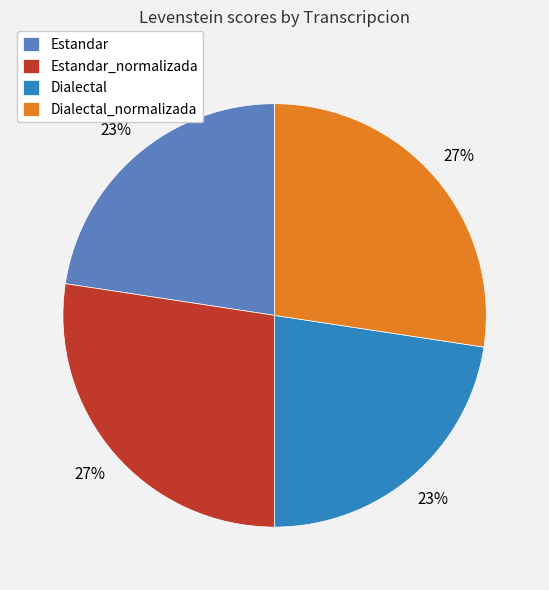

Is it true that Dialectal is 23% of the pie?

True